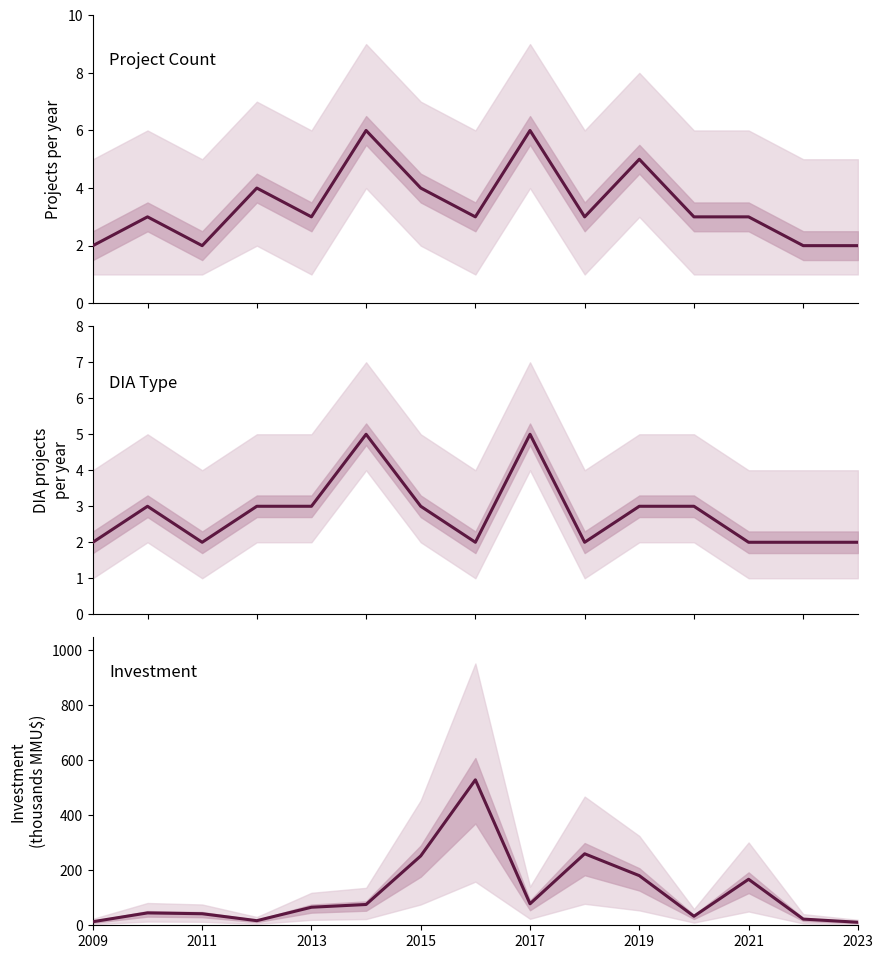

Which series changed the most between 2011 and 10?

Total investment